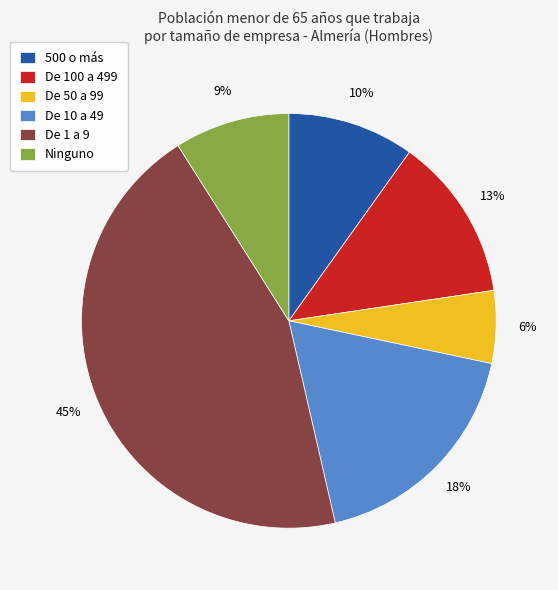

How many slices are in this pie chart?

6